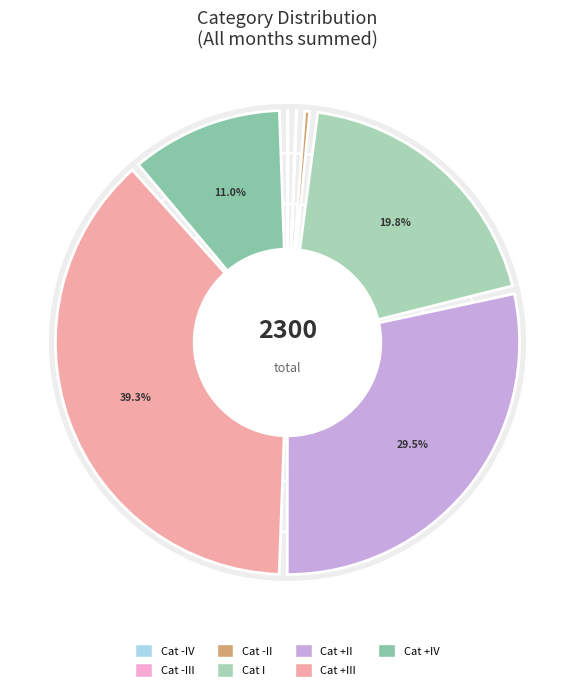

How many segments does this pie chart have?

7